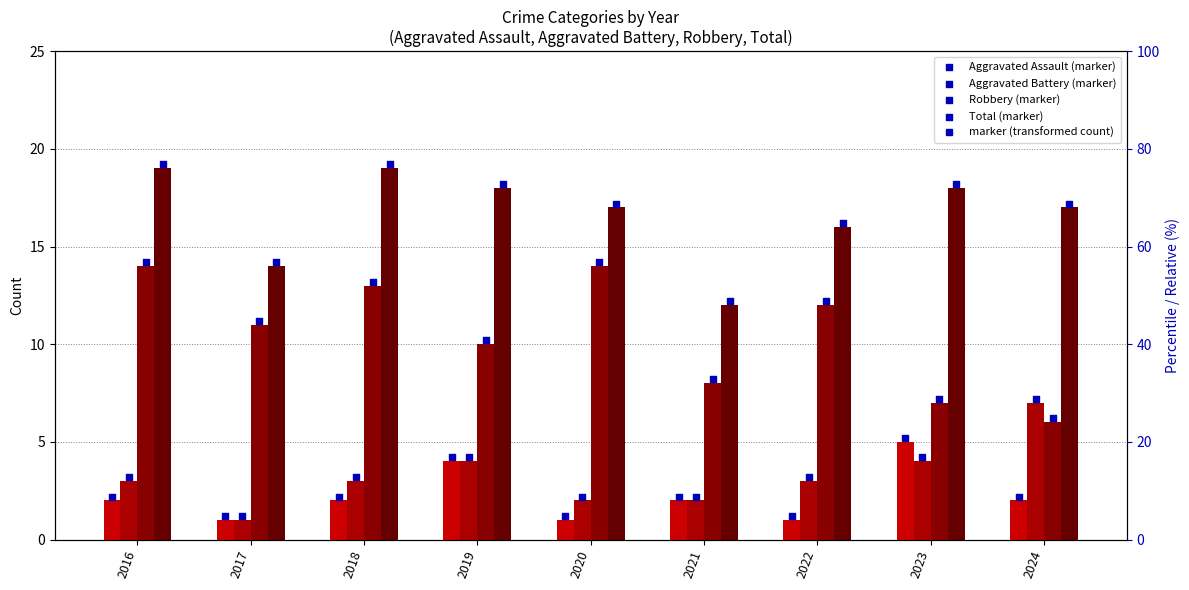

What are all the series names shown in the legend?

Aggravated Assault, Aggravated Battery, Robbery, Total